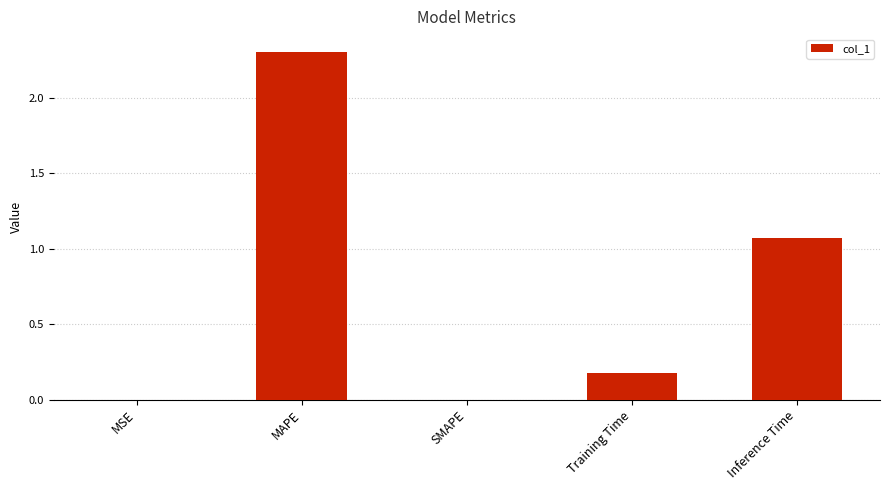

What is the sum of all values?

3.5